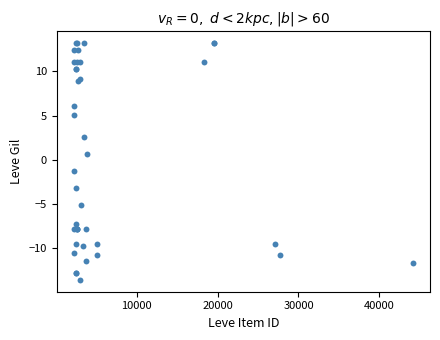

What Y value in the scatter plot is closest to 0?

0.7